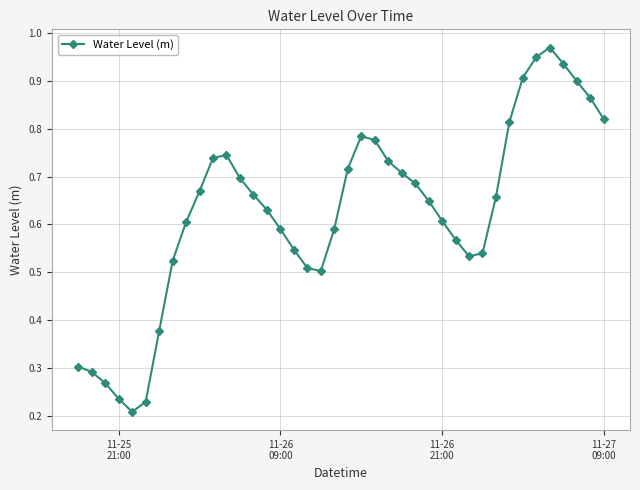

True or false: there are more than 0 points higher than both neighbors.

True